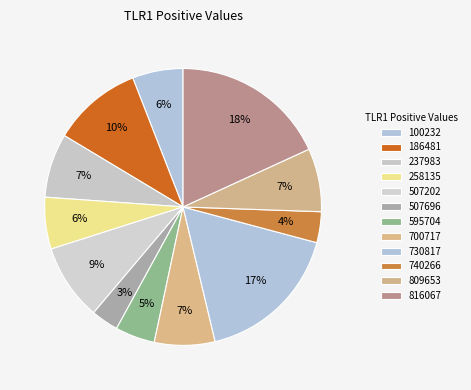

How many segments does this pie chart have?

12